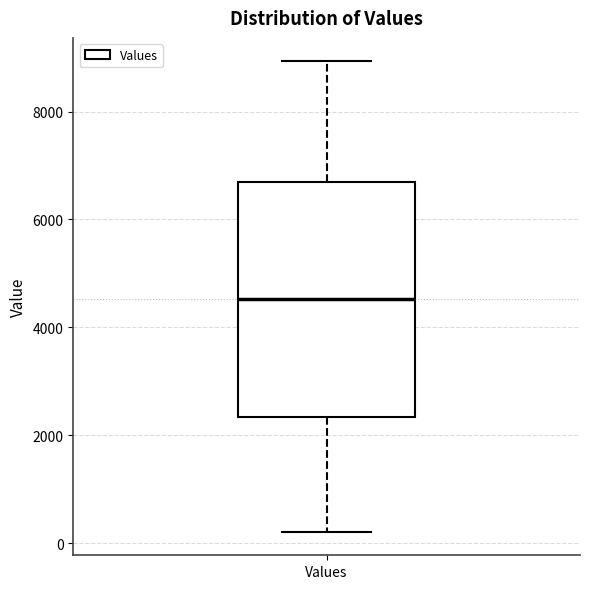

Where does the median line of the box for Values sit on the y-axis? The values are not printed on the chart, so give them approximately, as read against the axis.

4600